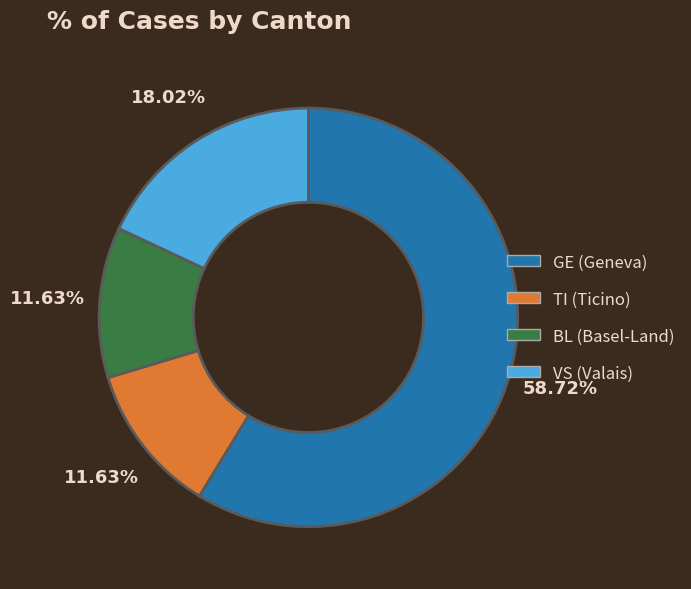

Is there a majority slice in this chart?

Yes